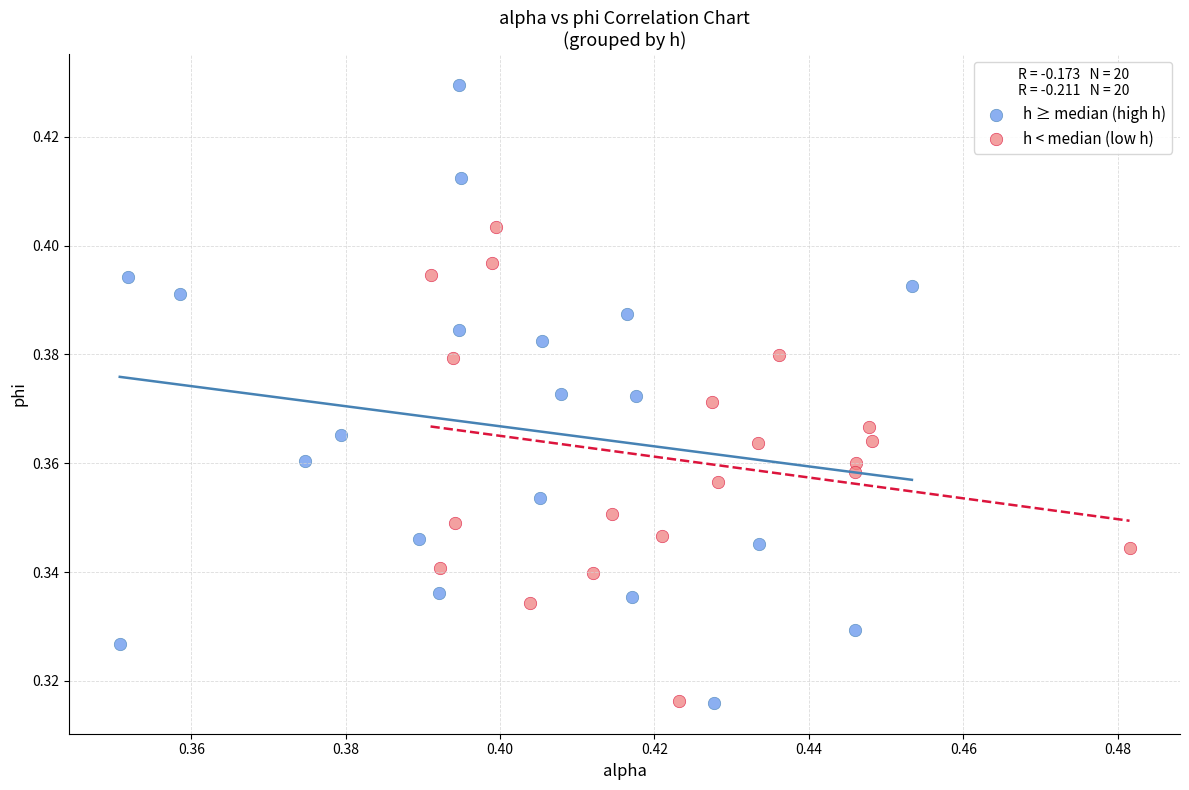

Which series has the widest spread of Y values?

h ≥ median (high h)